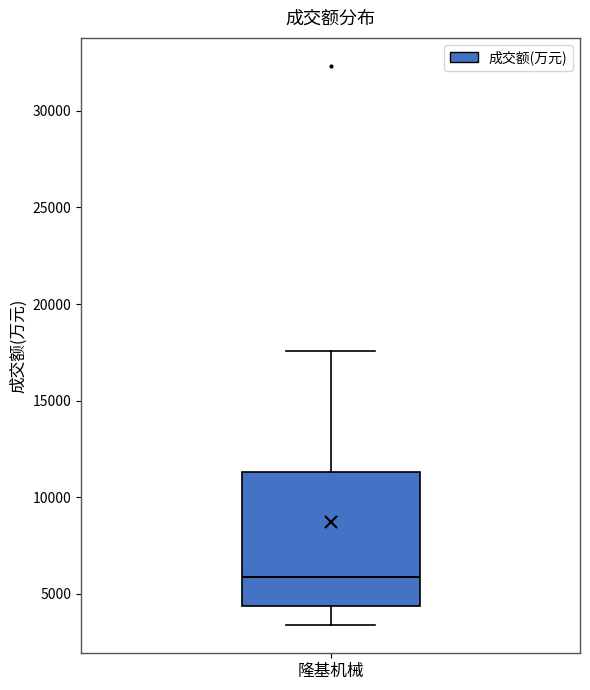

Where is the lower edge of the box for 隆基机械 on the y-axis? The values are not printed on the chart, so give them approximately, as read against the axis.

4500